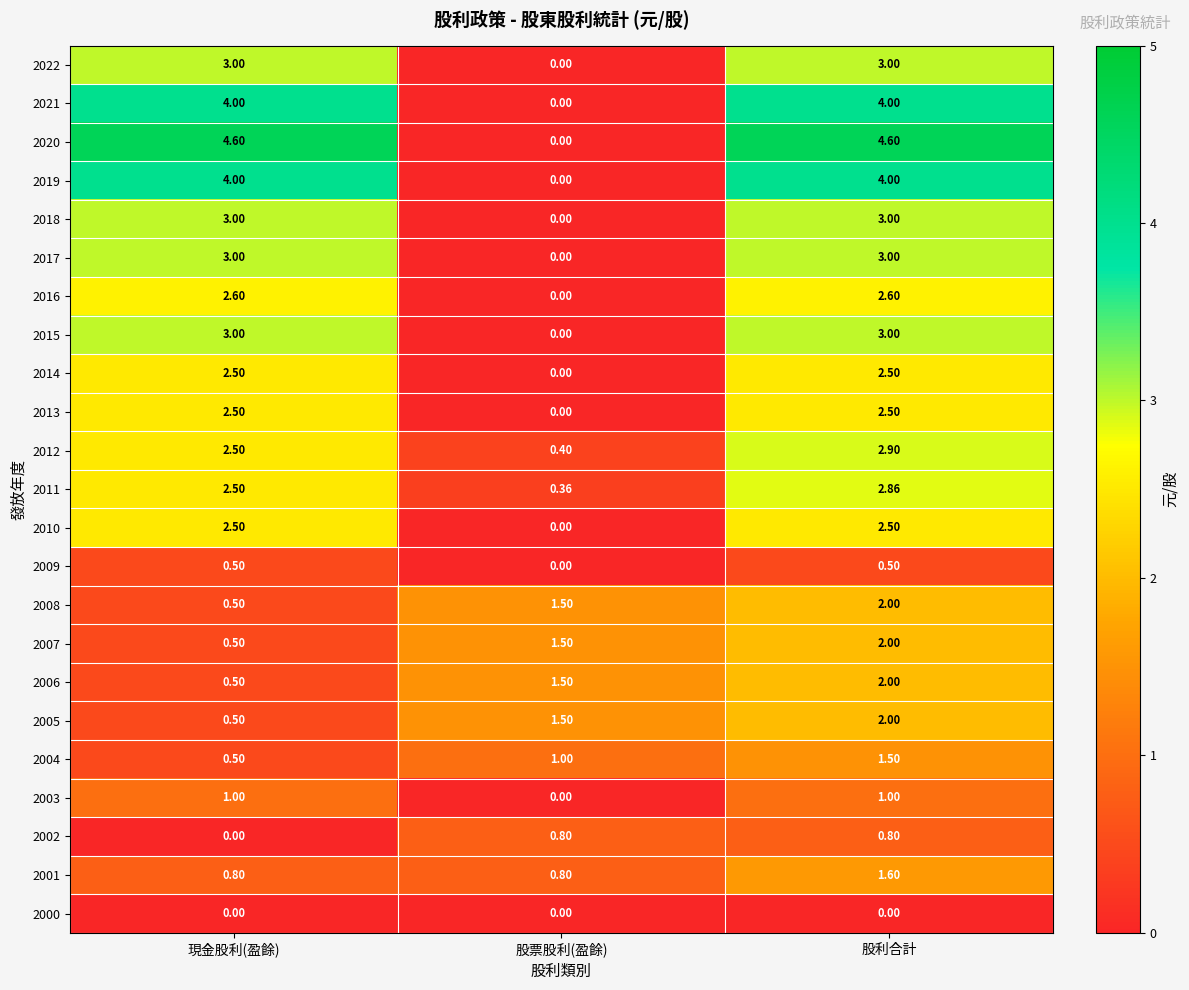

How many data points in 2011 are above 2?

2